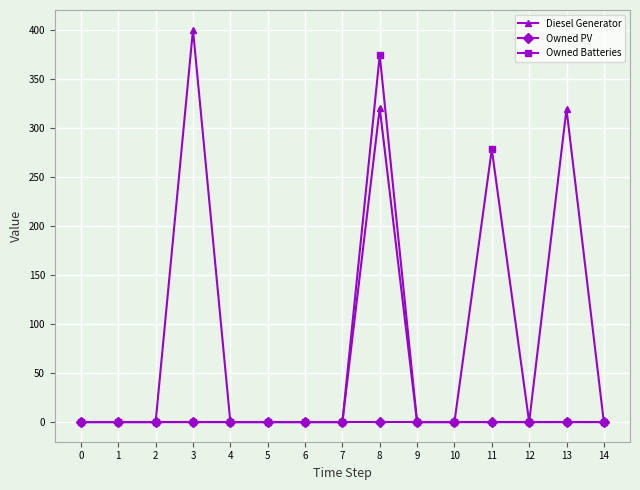

What is the difference between the maximum and minimum values in the Owned Batteries series?

374